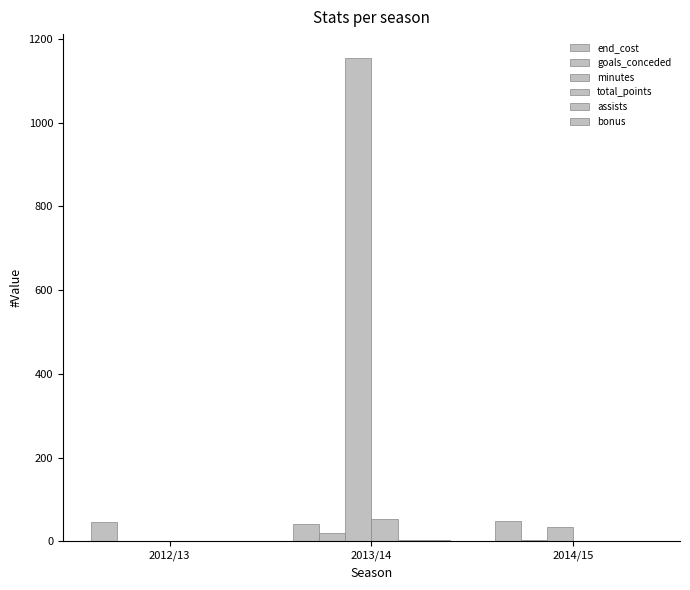

At which label does bonus reach its minimum?

2012/13